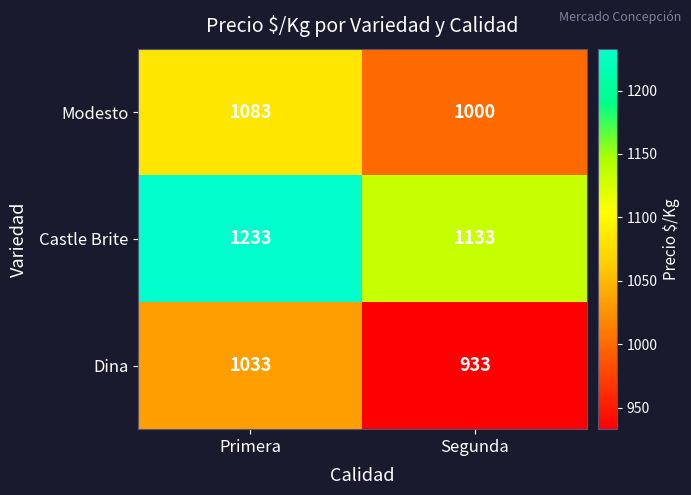

Reading left to right, what are all the values shown in this chart?

Modesto: 1083	1000
Castle Brite: 1233	1133
Dina: 1033	933